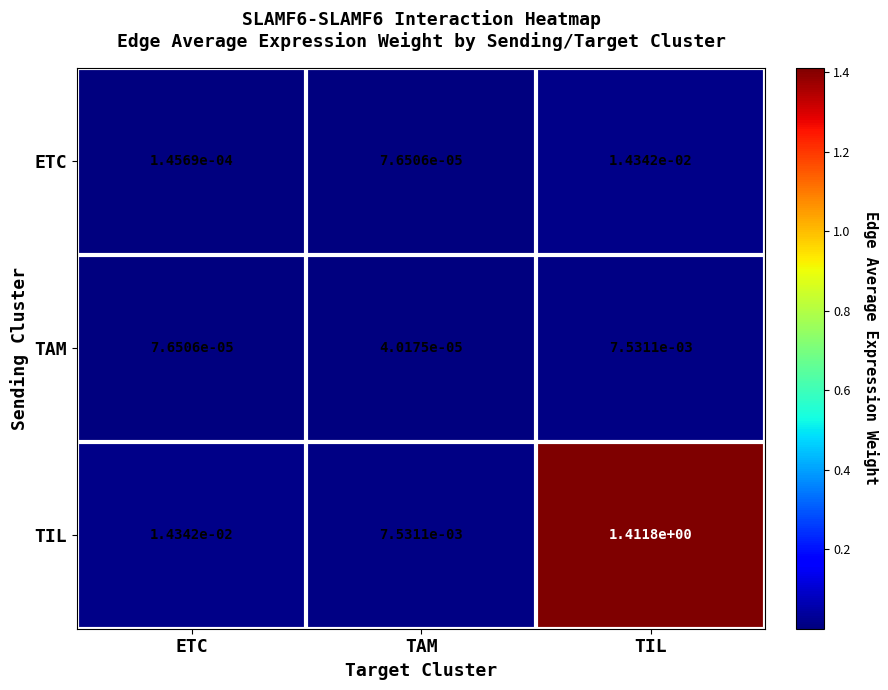

List the series in order of their peak value, lowest first.

TAM, ETC, TIL